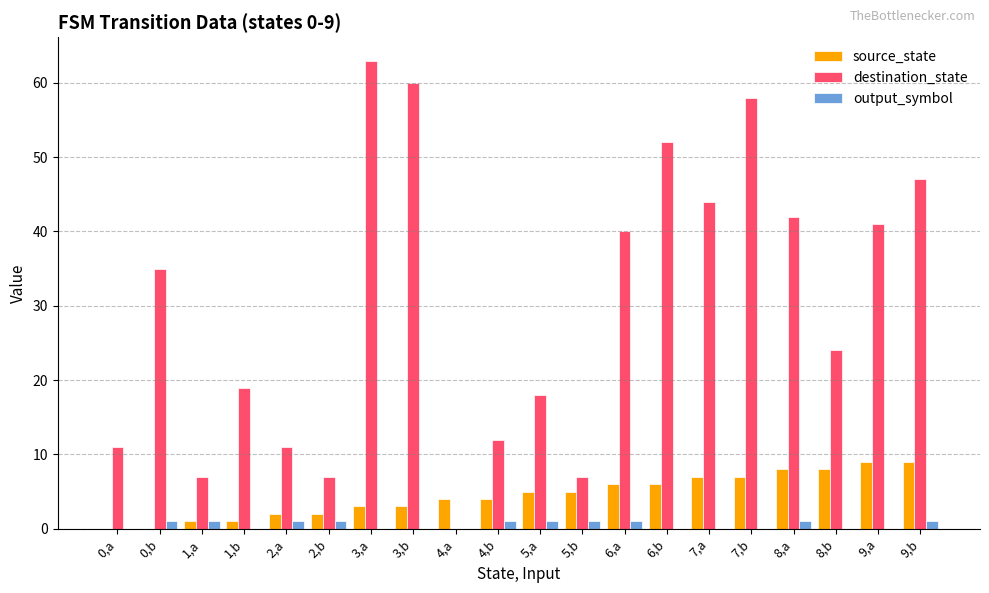

What is the sum of all source_state values?

90